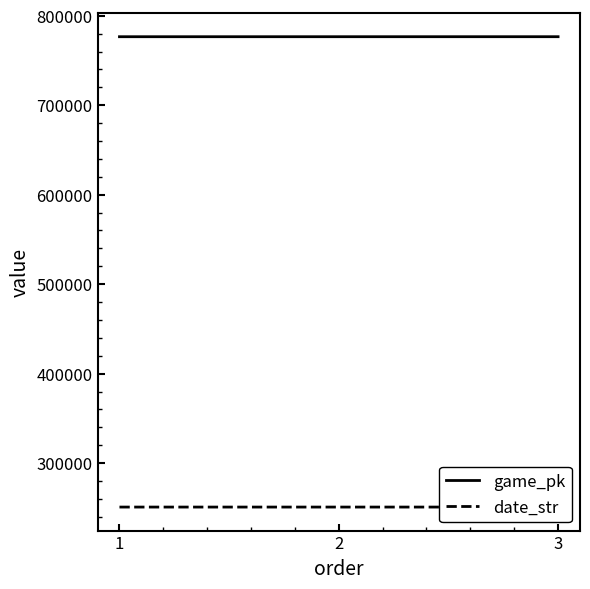

Which category has the highest value in the date_str series?

1